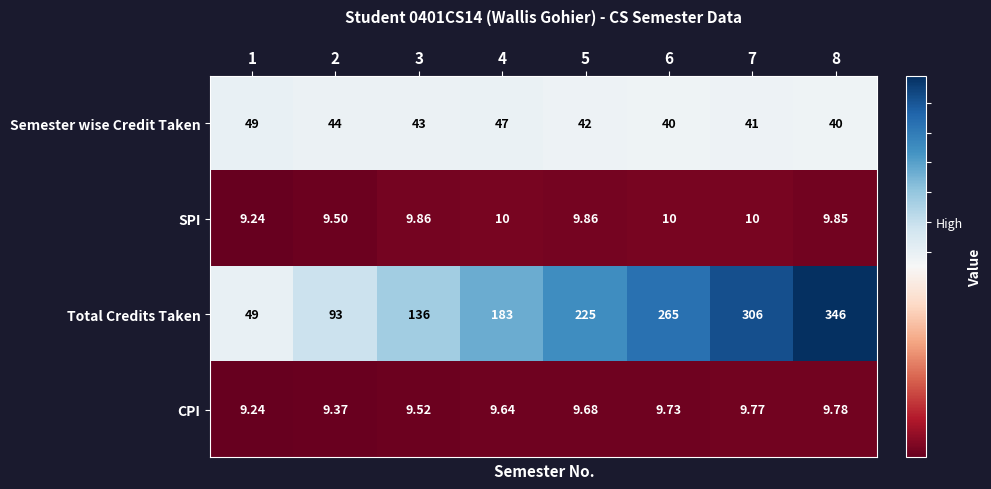

Between 5 and 6, which series saw the biggest shift?

Total Credits Taken